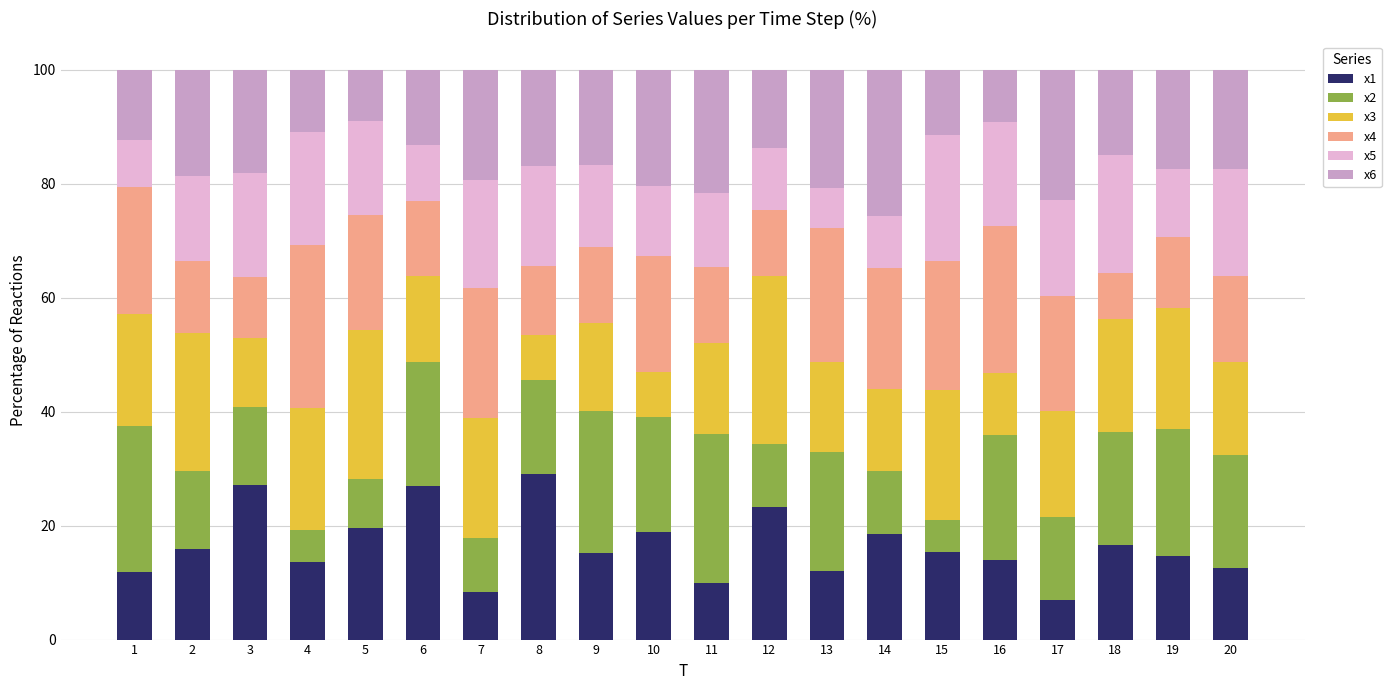

What is the total value across all series at 2?

100.0